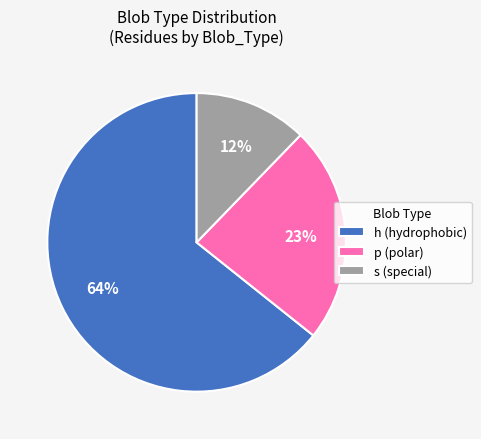

Approximately how many times larger is the value at p compared to h?

0.4